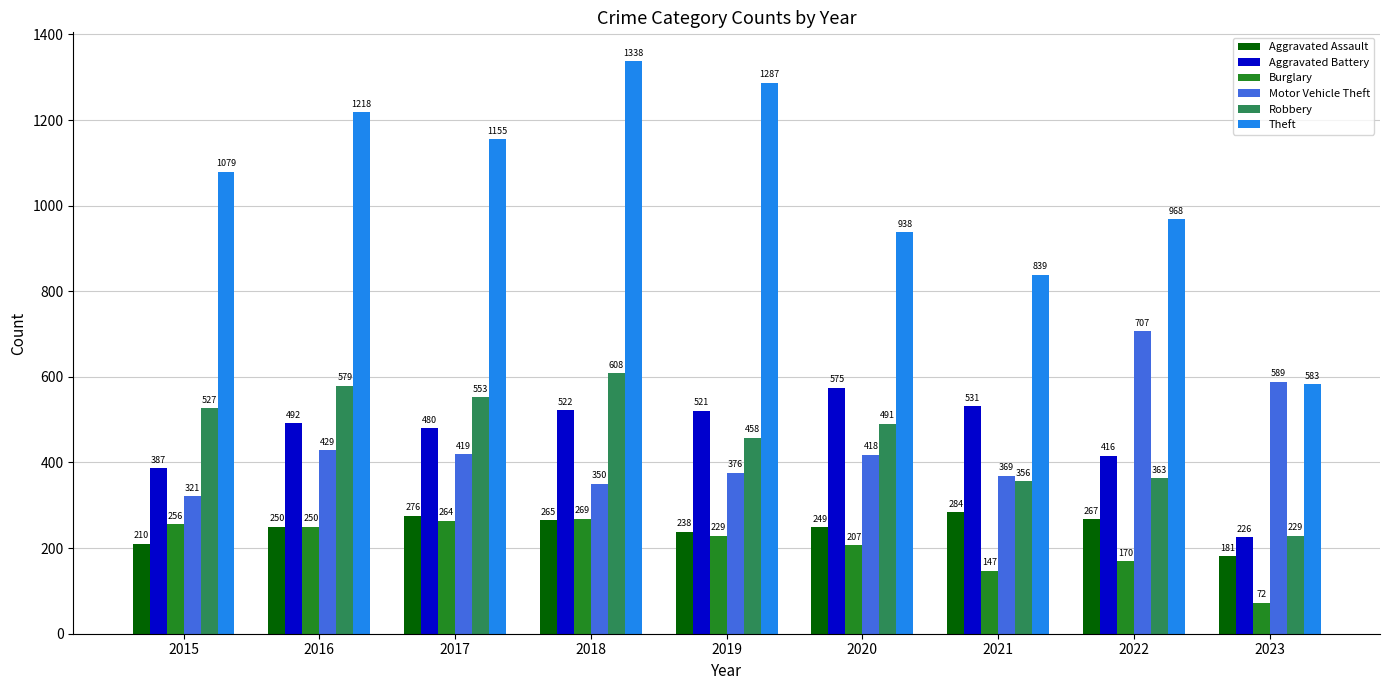

At which category does the chart reach its minimum across all series?

2023